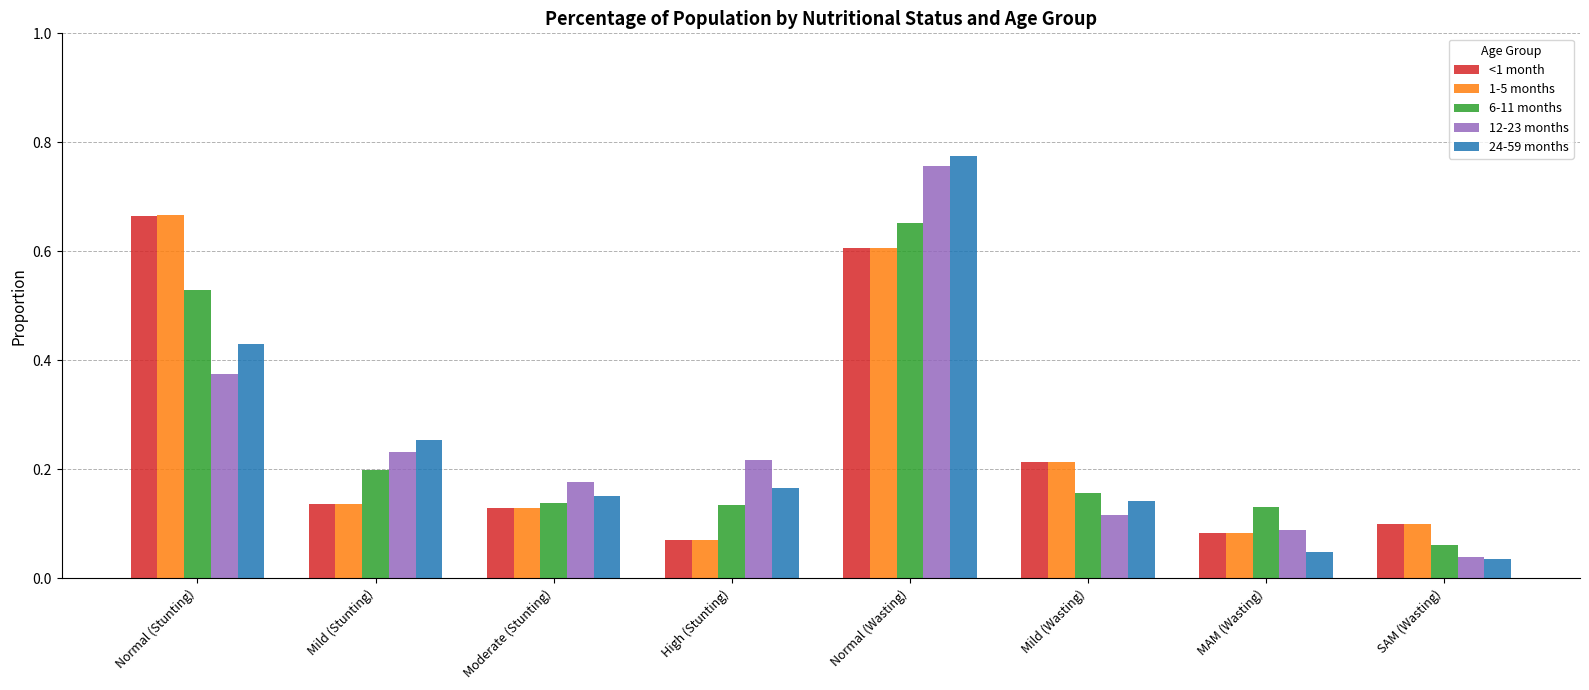

The value of 12-23 months at High (Stunting) is 0.1. True or false?

False